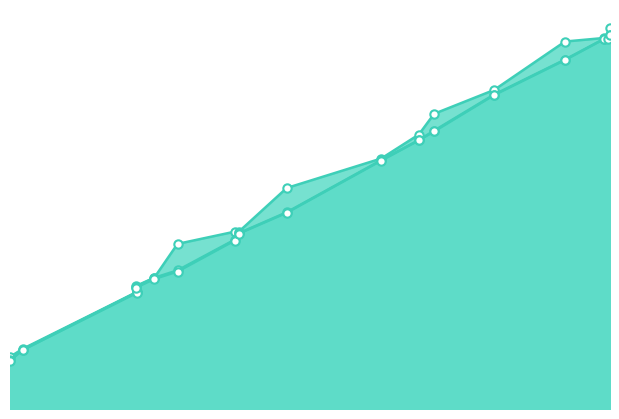

True or false: mentionBegin_line has more than 1 interior local peaks.

False